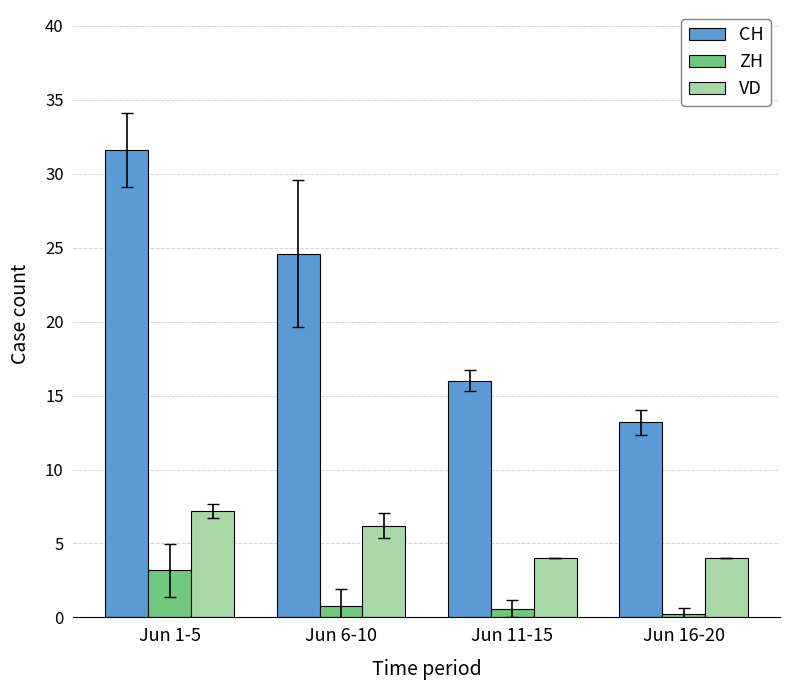

The CH series shows 42.2 at Jun 1-5. True or false?

False